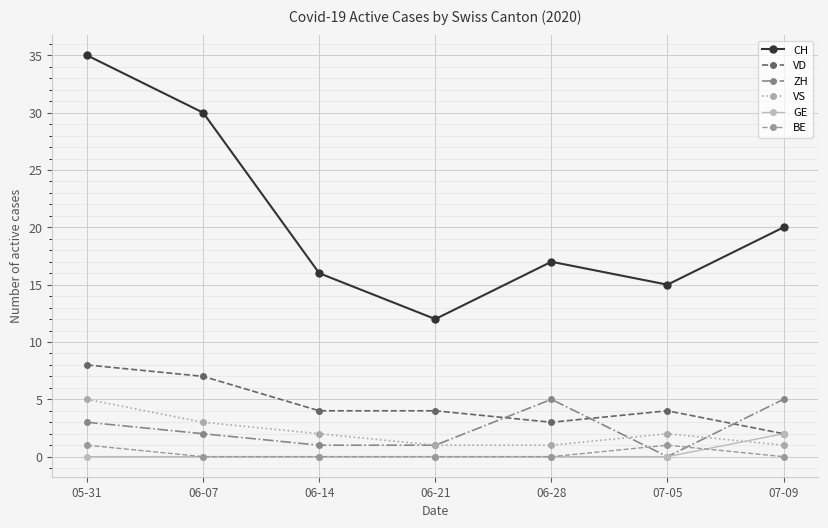

Which series has the widest spread of values?

CH